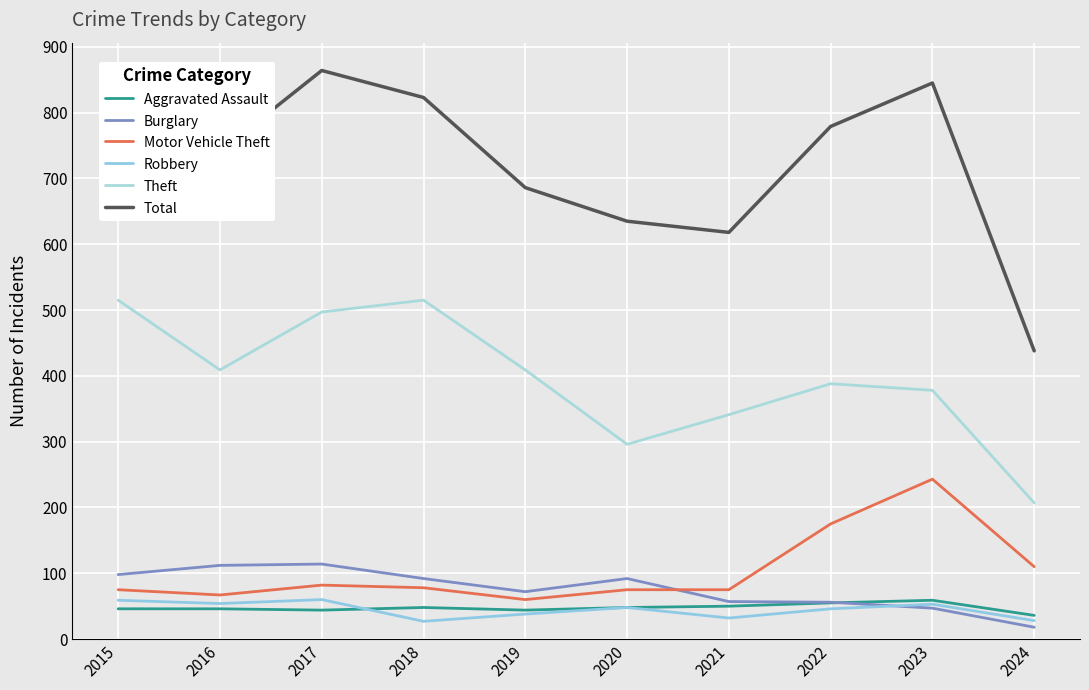

At how many categories does at least one series exceed 91?

10